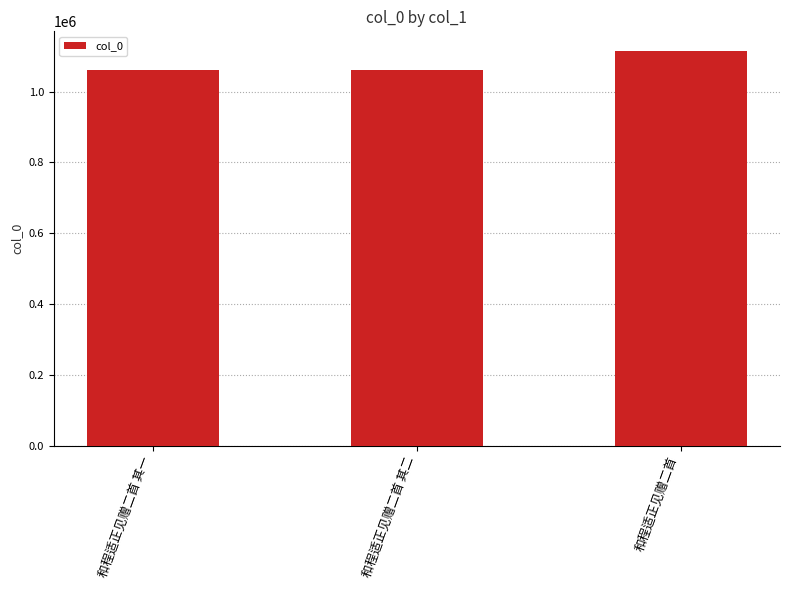

What is the sum of all values?

3237531